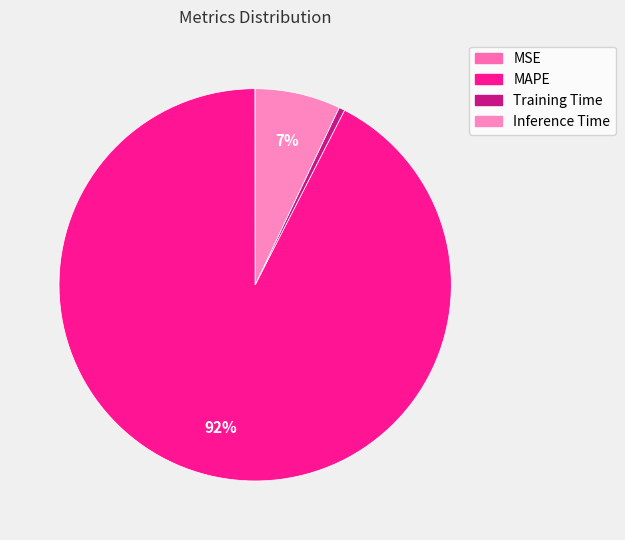

What is the largest slice in the pie chart?

MAPE